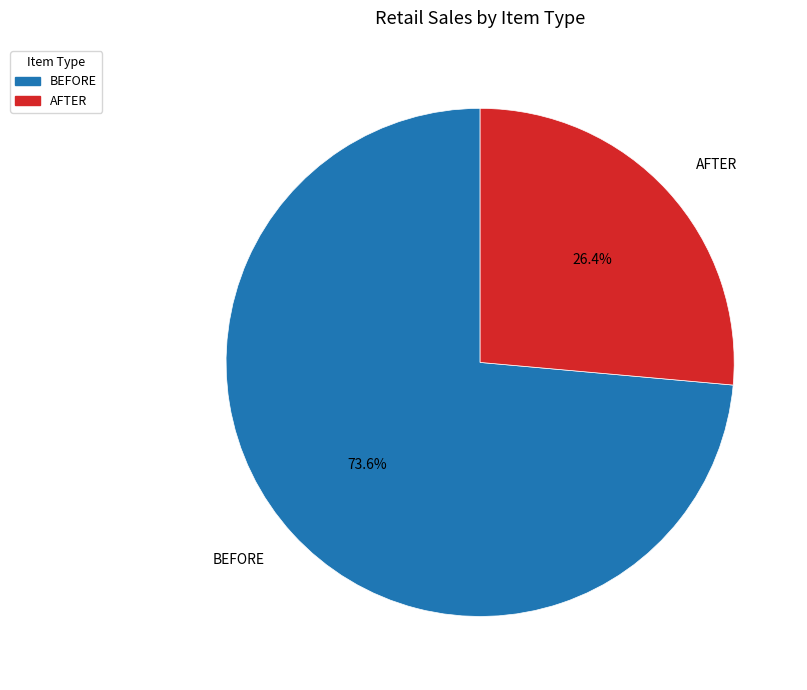

What percentage is the AFTER slice, to the nearest percent?

26%